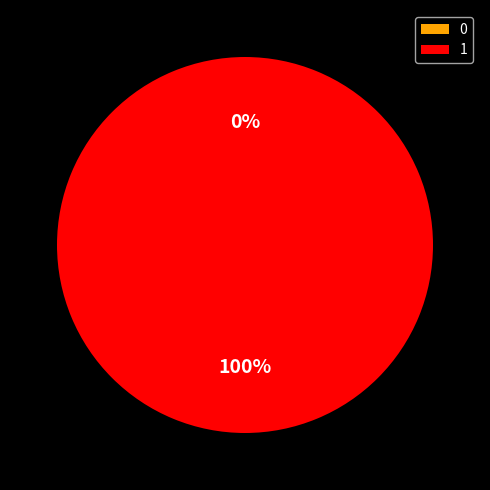

Does 0 represent more than half of the total?

No